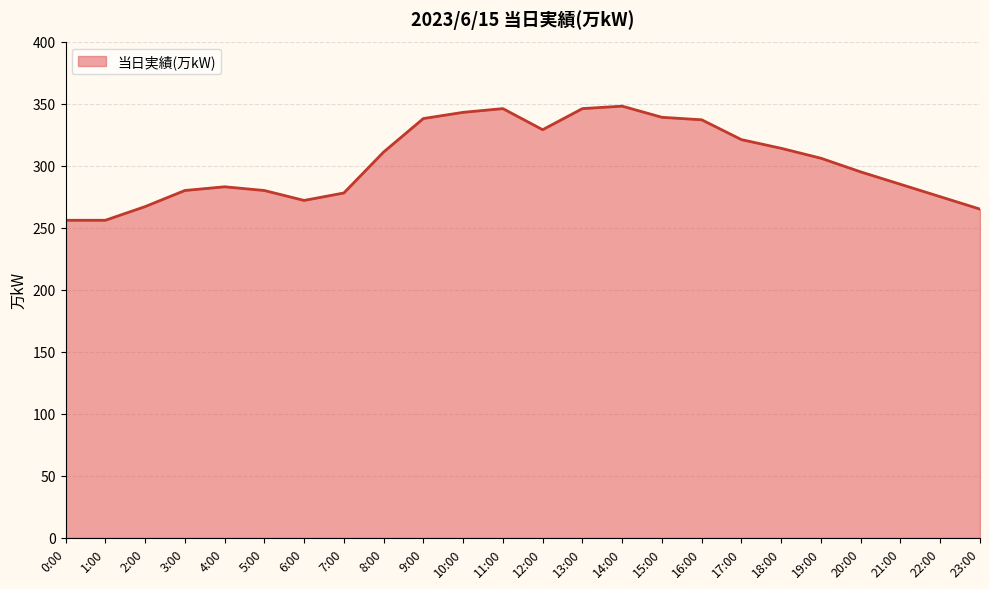

How many lines are shown in the chart?

1